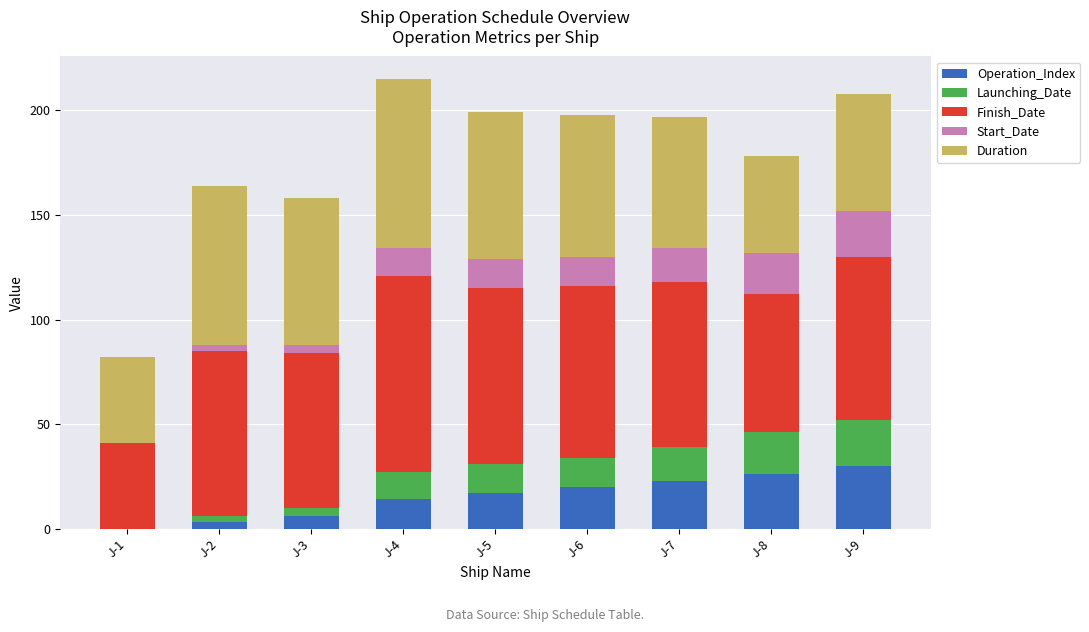

What is the total value across all series at J-5?

199